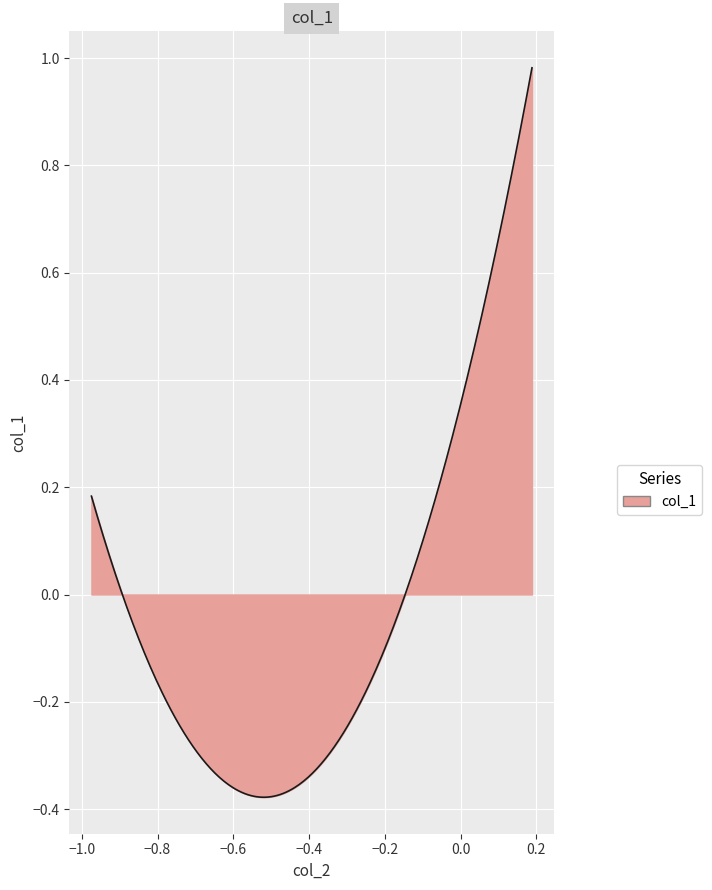

How many lines are shown in the chart?

1